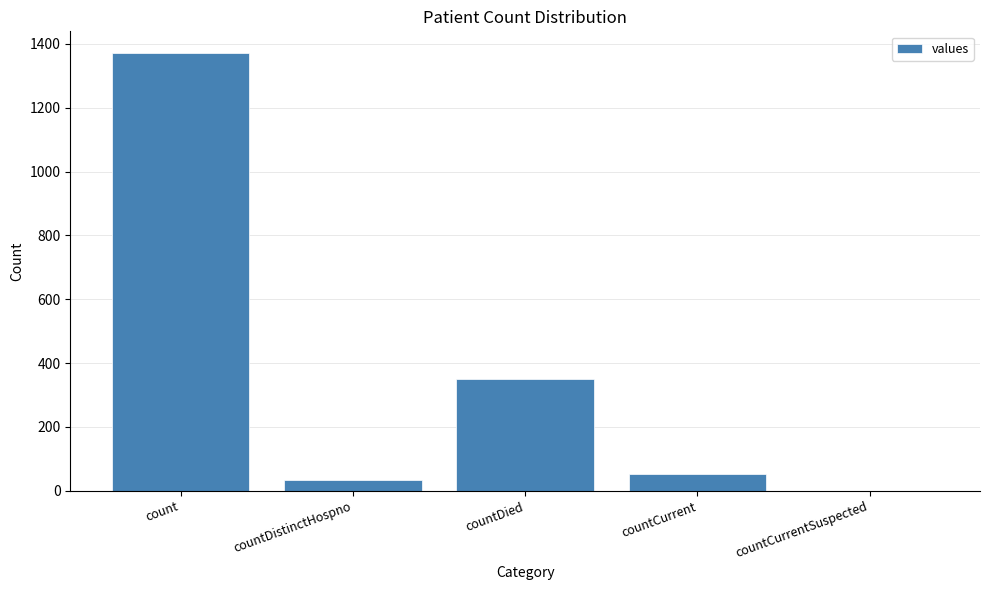

Which has a higher value, countCurrentSuspected or countDistinctHospno?

countDistinctHospno